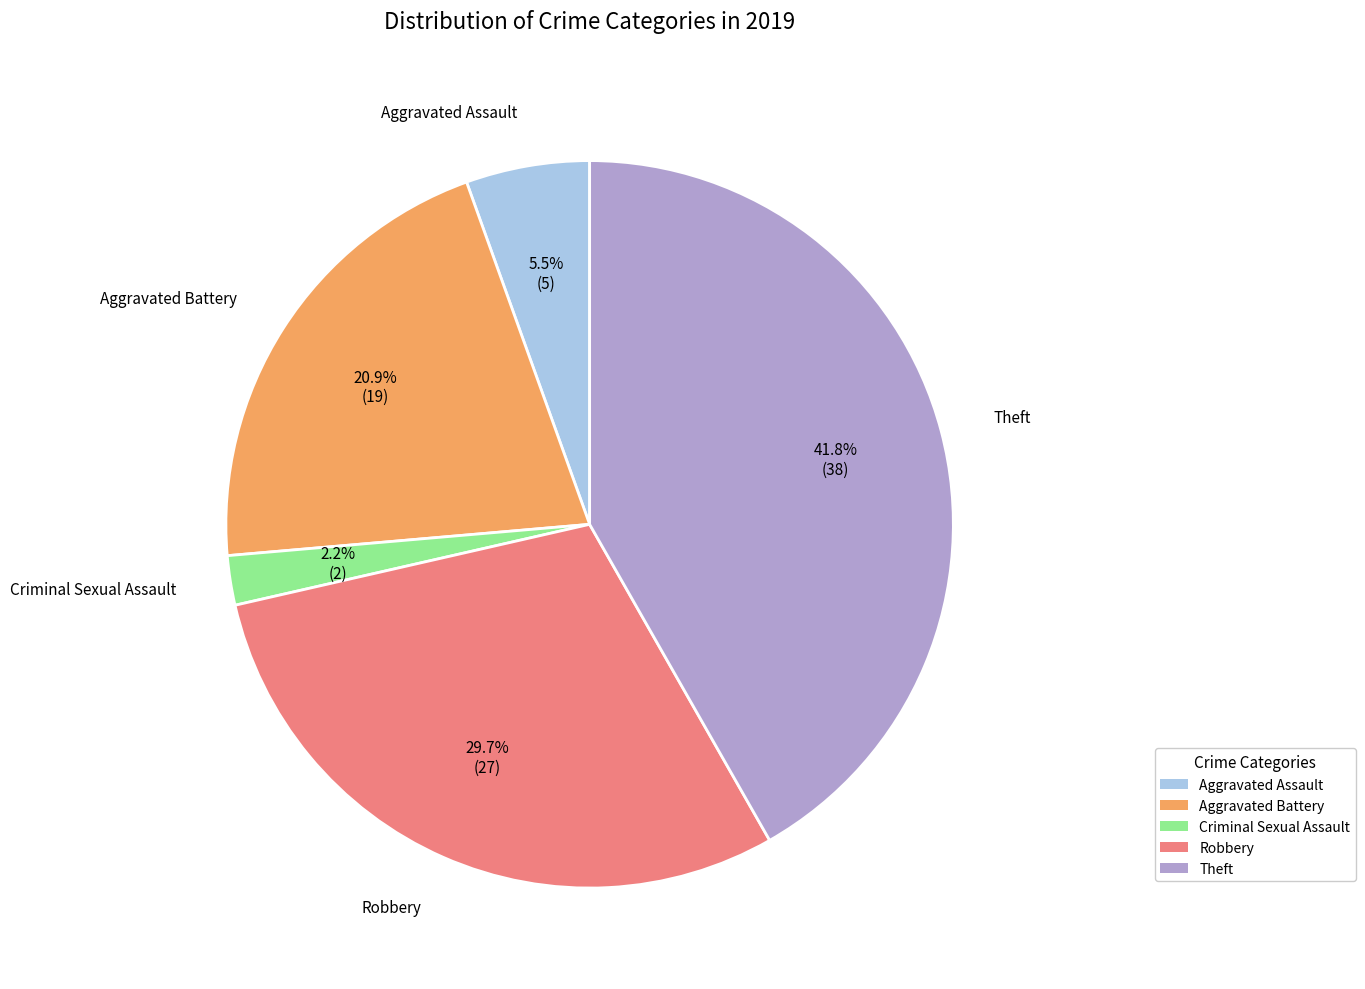

Is there a majority slice in this chart?

No